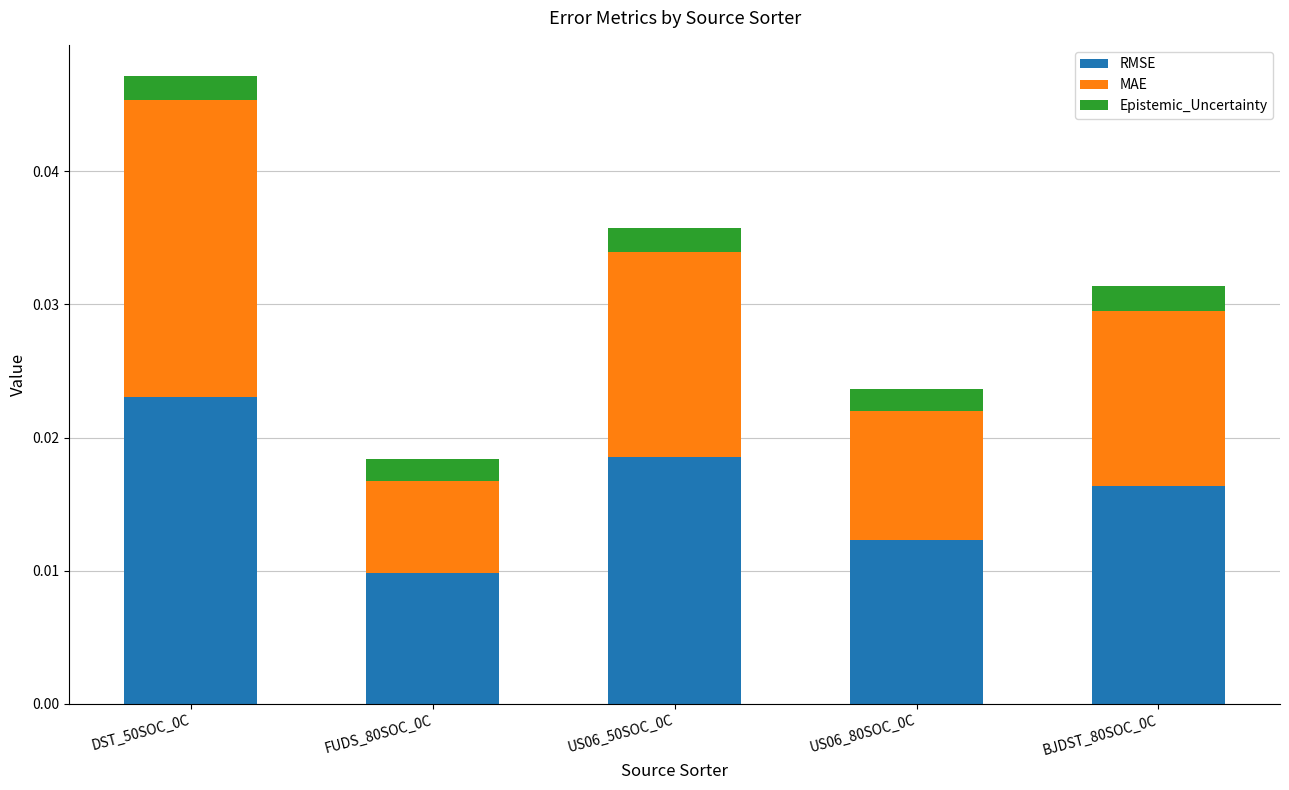

Count the RMSE values in the range 0 to 1.

5